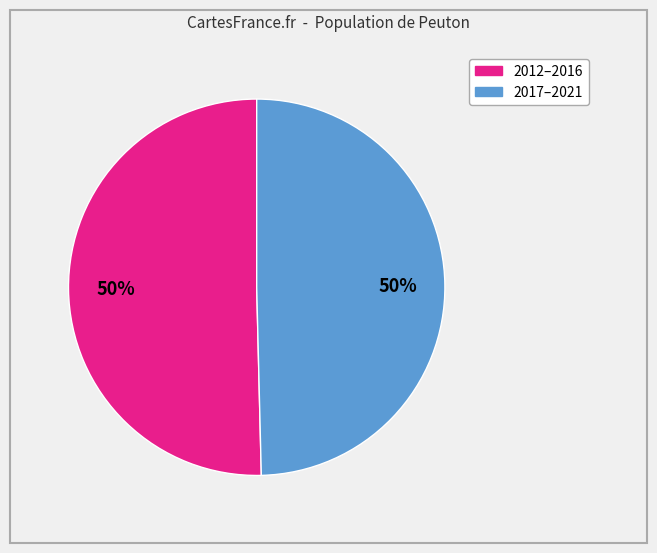

To the nearest percent, what is the average slice percentage?

50%